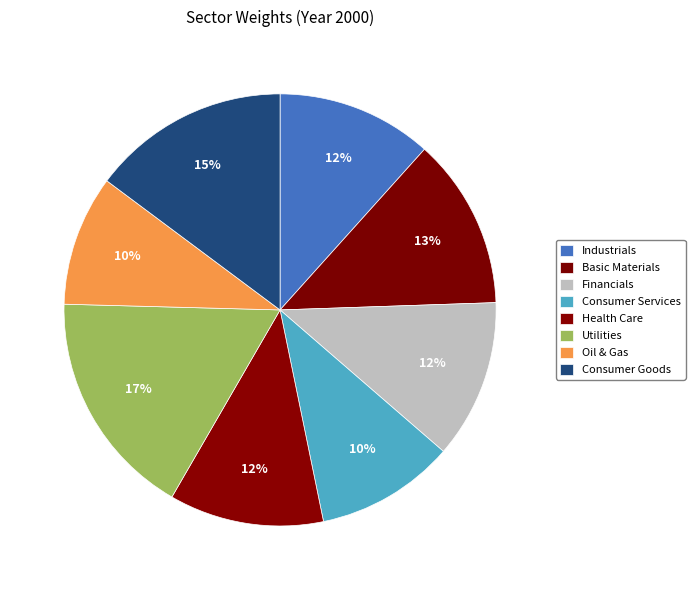

To the nearest percent, what portion does Financials represent?

12%